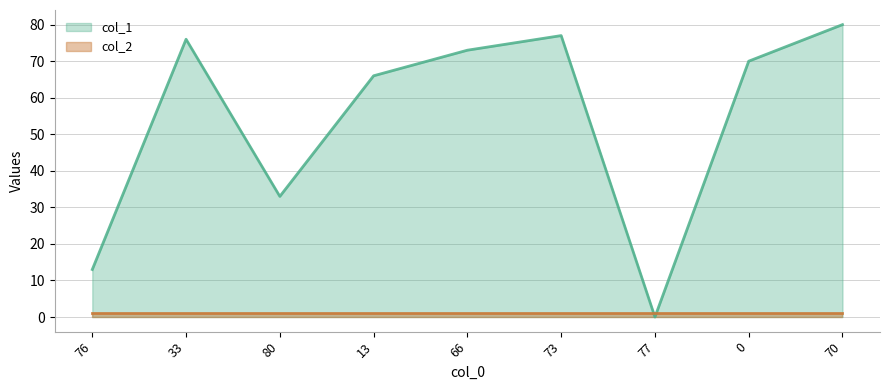

What position from the right is 0?

2